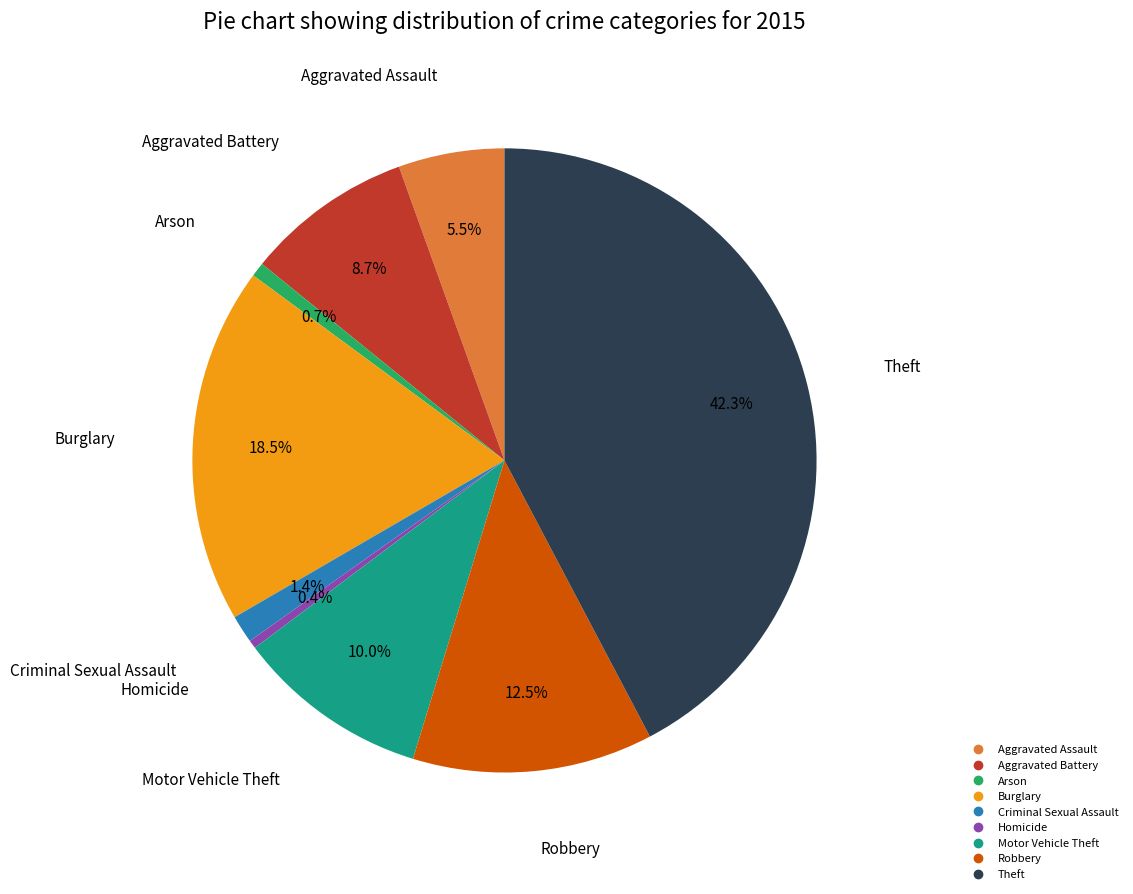

What is the ratio of the value at Criminal Sexual Assault to the value at Homicide?

3.3